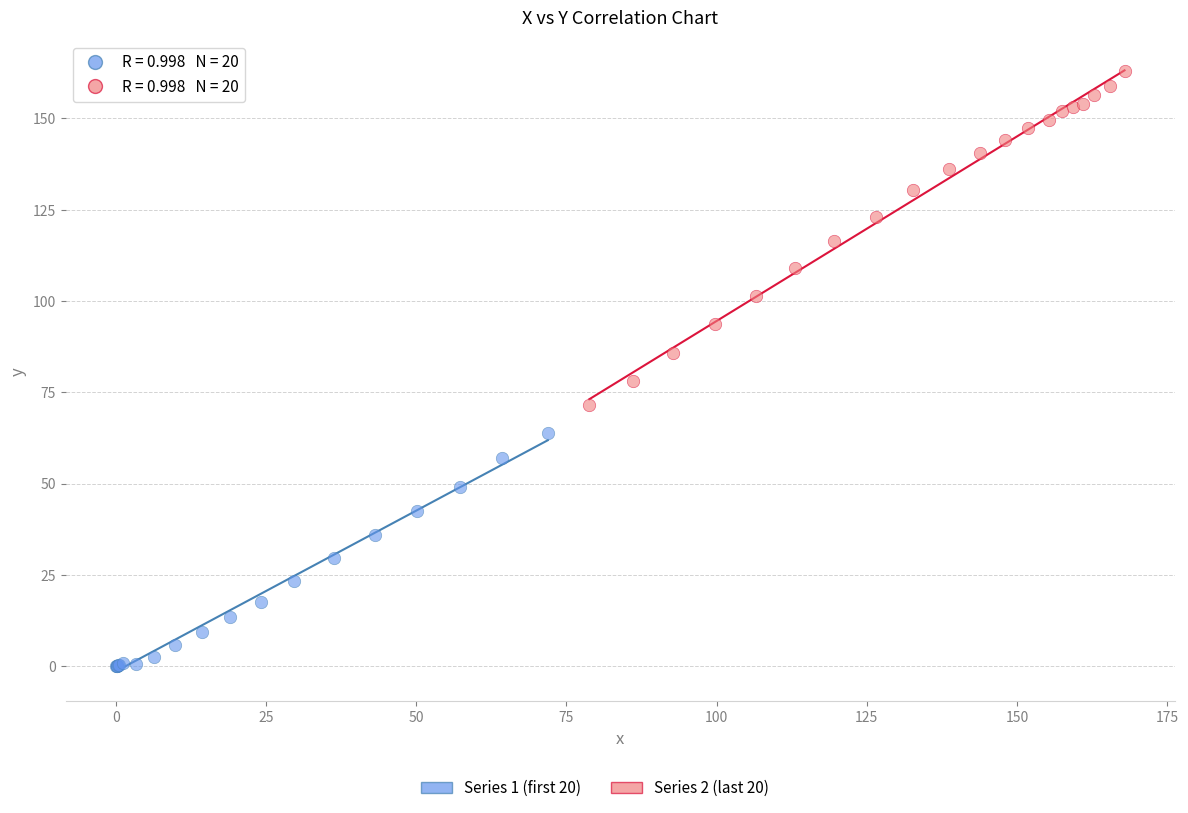

Which series has the largest Y range (max minus min)?

Series 2 (last 20)